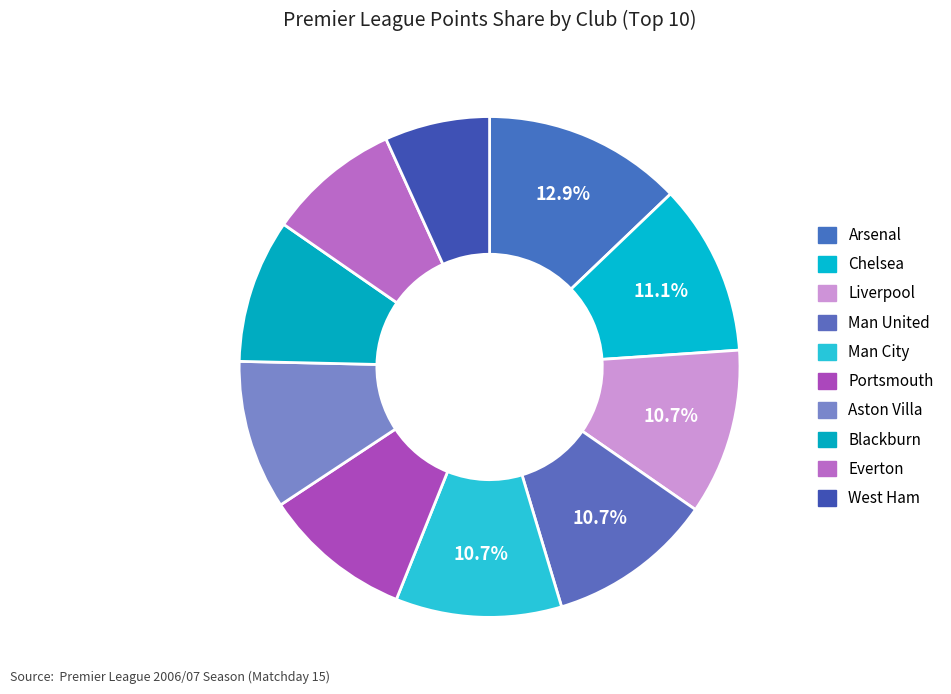

The West Ham slice represents 7% of the pie. True or false?

True